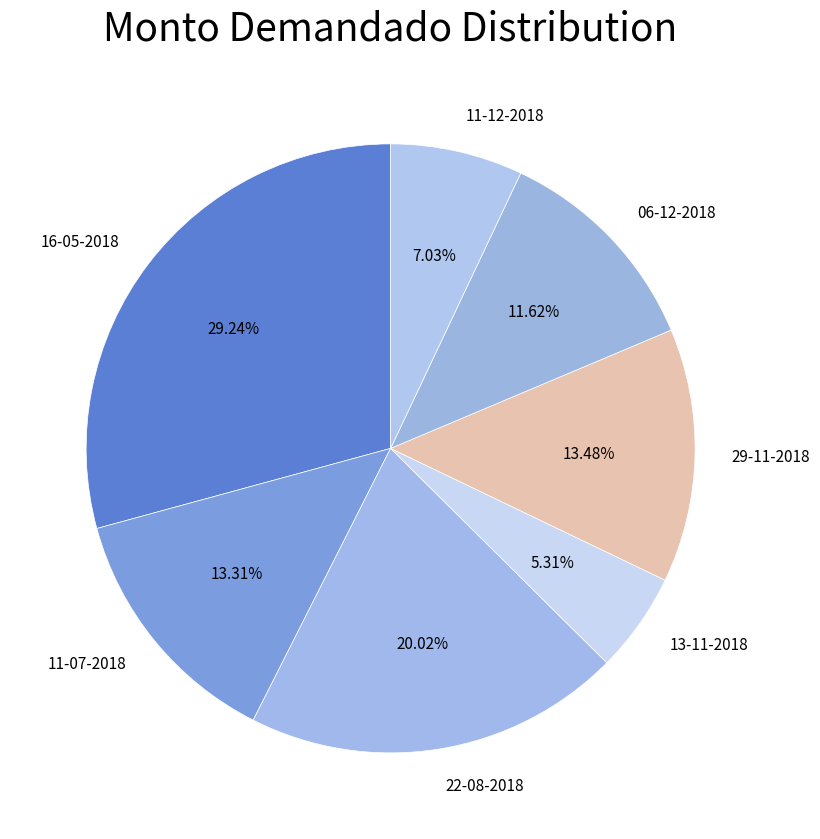

Which slice is the smallest?

13-11-2018